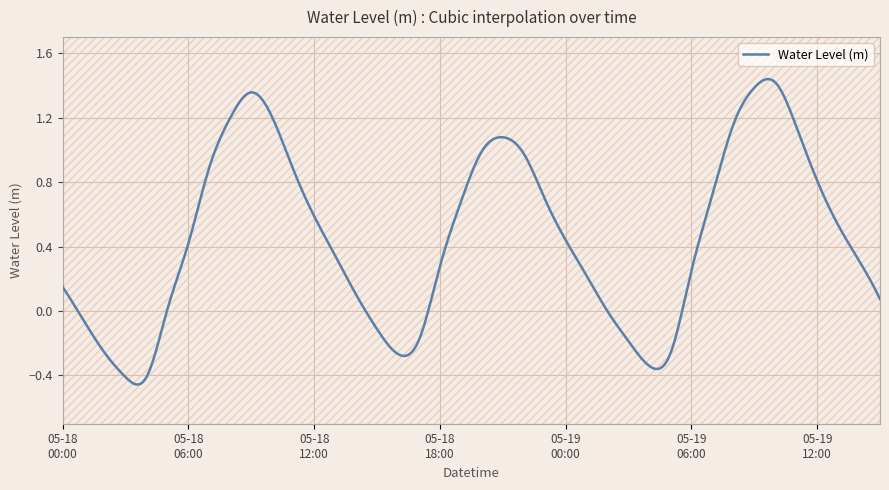

The chart shows a value of 1.4 at 2023-05-19 09:00. True or false?

True